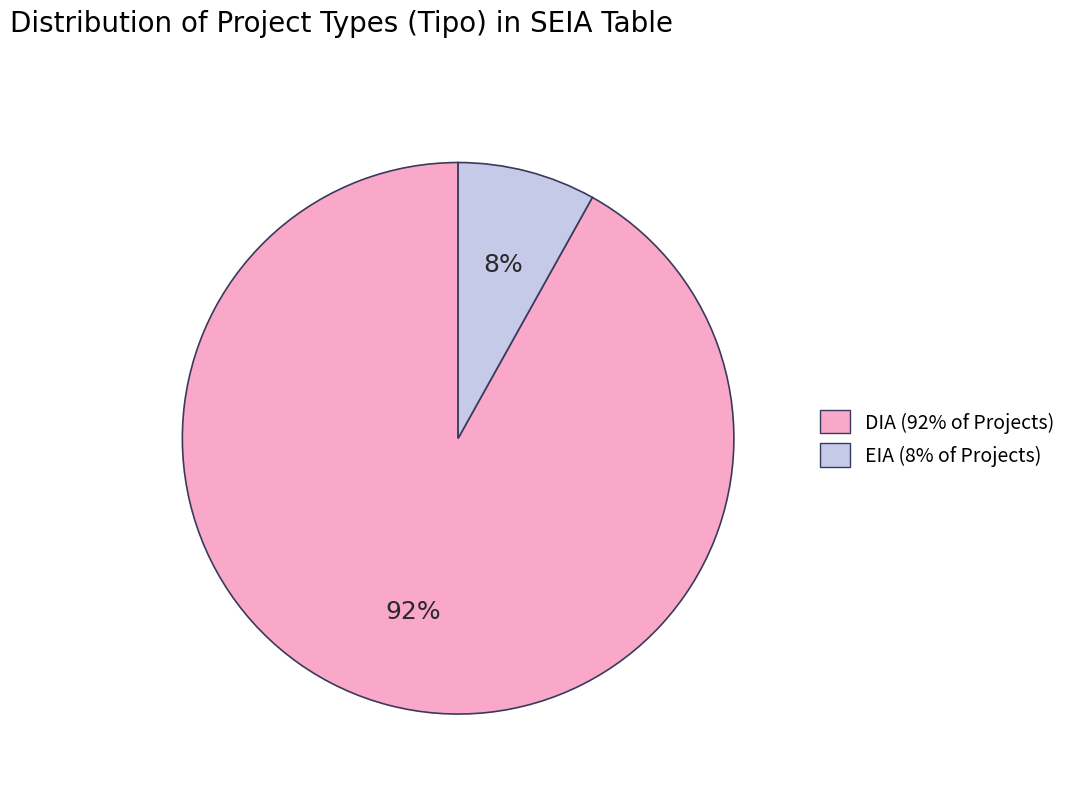

Rank the categories by value from highest to lowest.

DIA, EIA